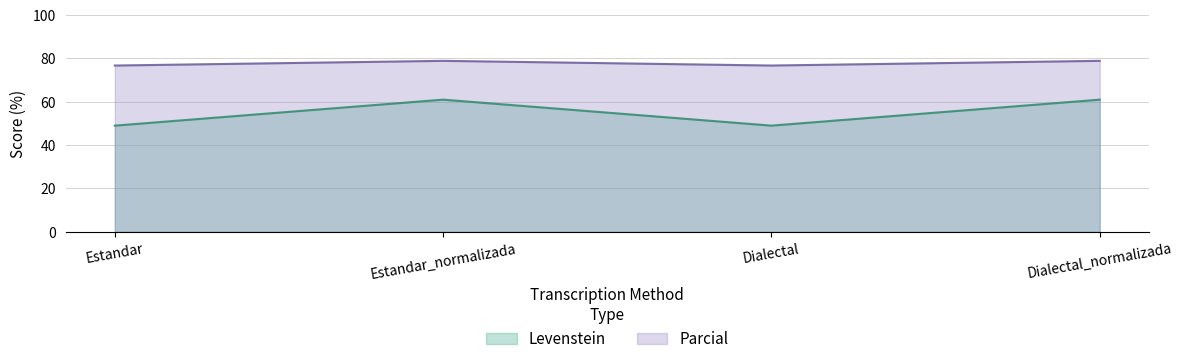

What position from the right is Estandar?

4